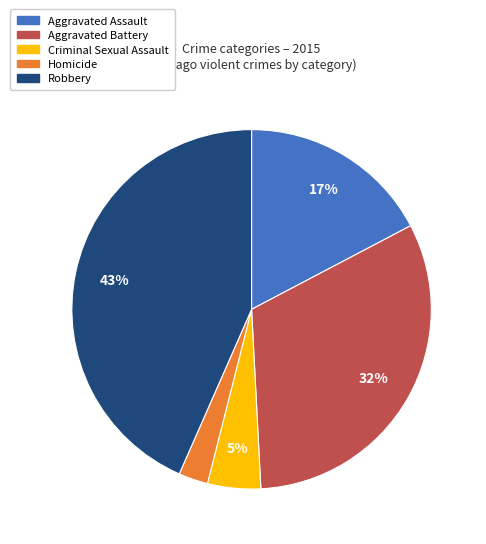

Between Aggravated Assault and Aggravated Battery, which is larger?

Aggravated Battery